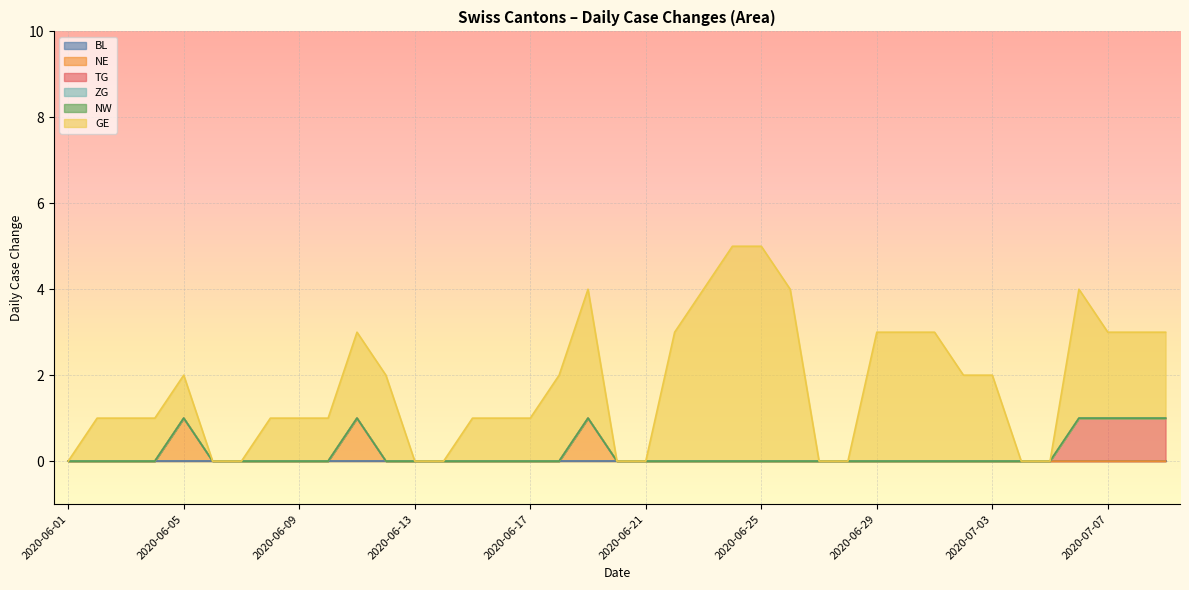

How many series are shown in this chart?

6